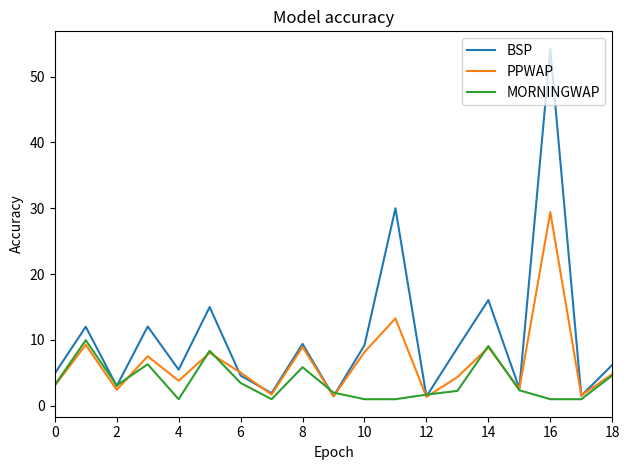

What is the minimum value for BSP?

1.4